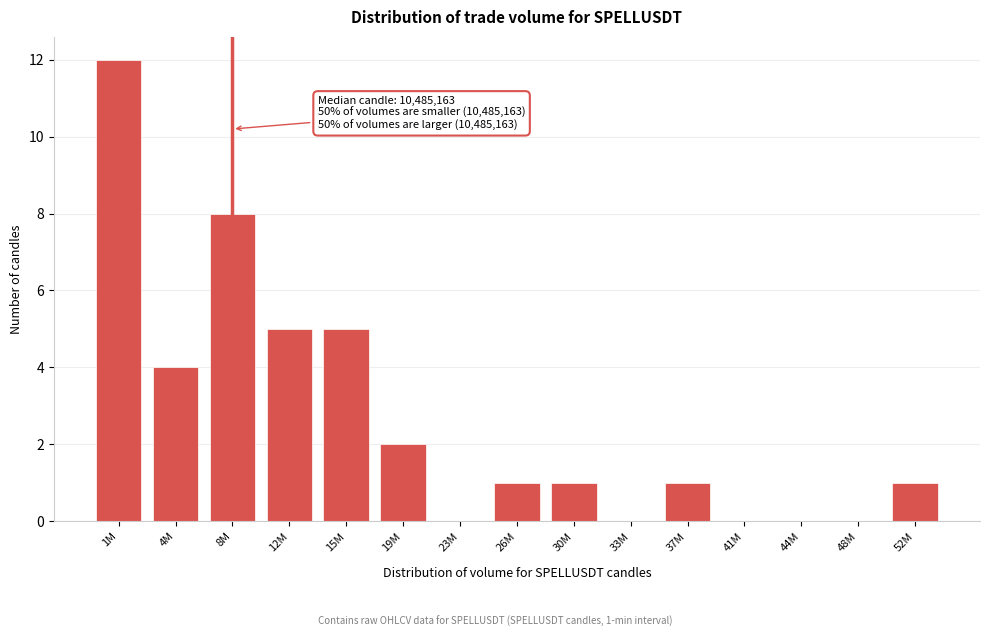

Reading left to right, transcribe all the data shown in this chart.

1M=12	4M=4	8M=8	12M=5	15M=5	19M=2	23M=0	26M=1	30M=1	33M=0	37M=1	41M=0	44M=0	48M=0	52M=1